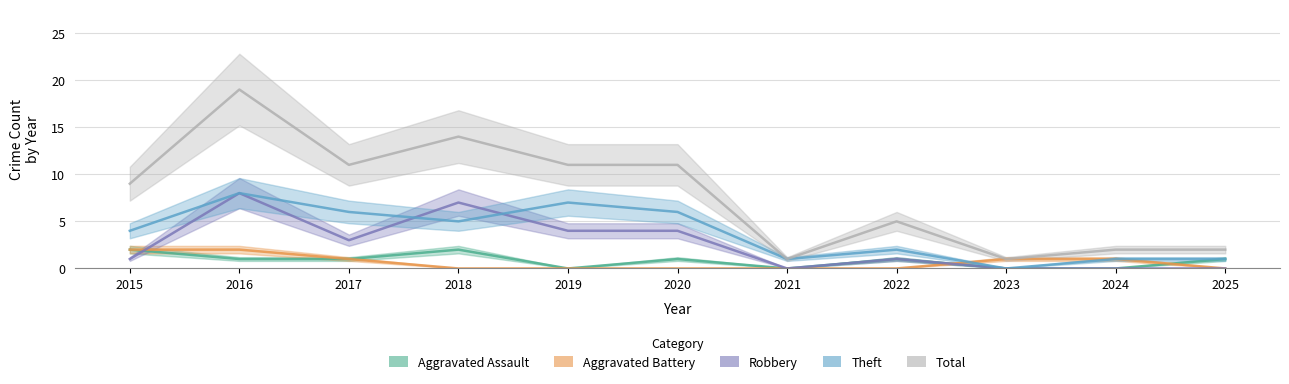

What is the sum of all Theft values?

41